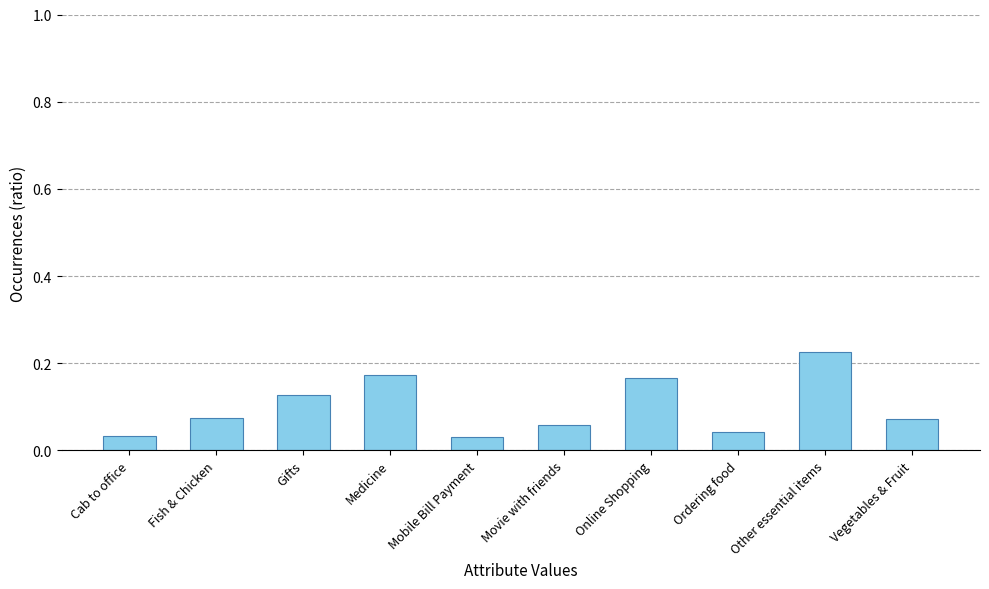

What is the label of the 6th bar from the right?

Mobile Bill Payment